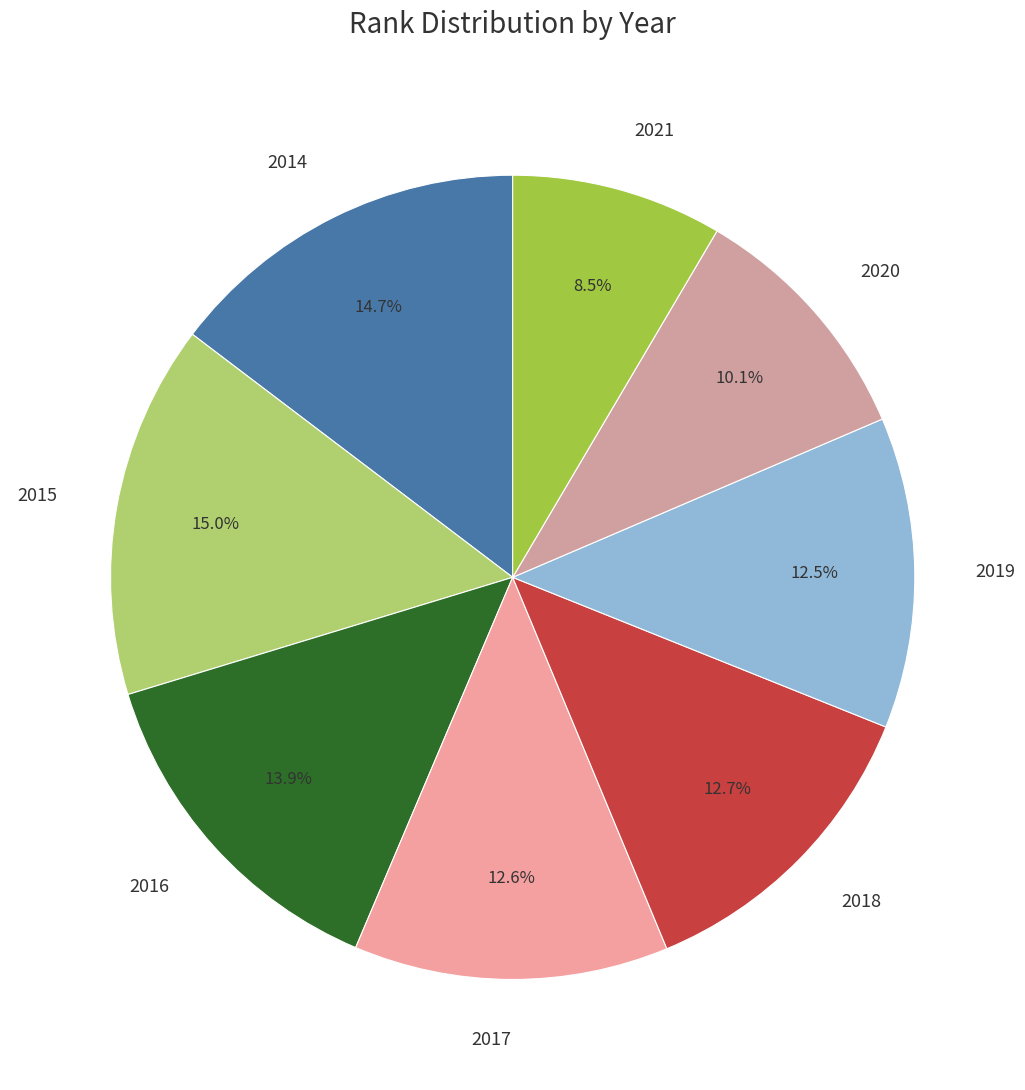

Which slice is the smallest?

2021